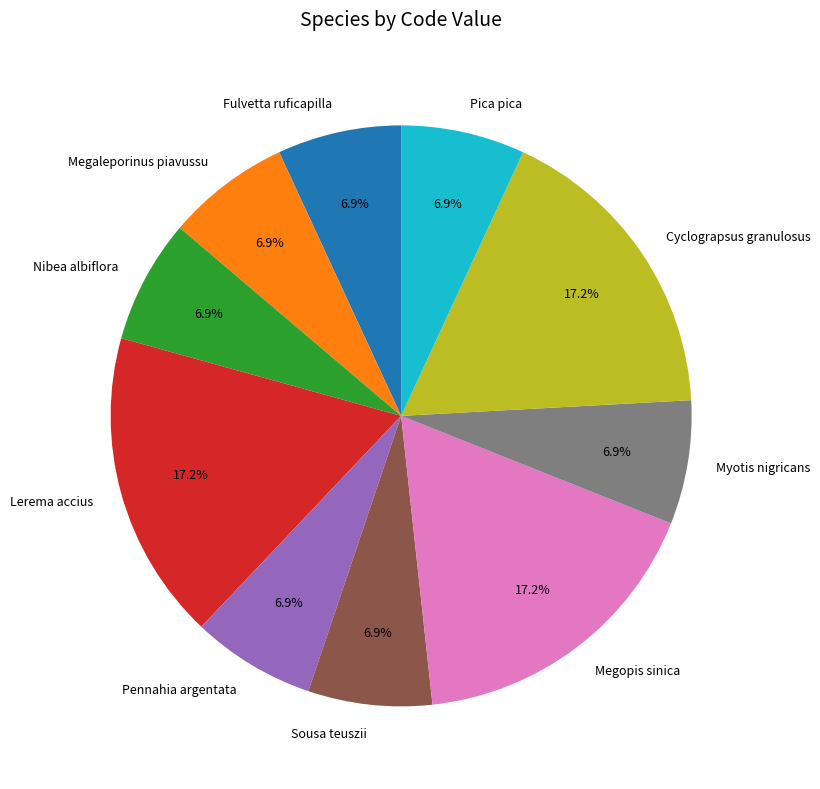

How much of the chart is everything except Megopis sinica?

82.8%